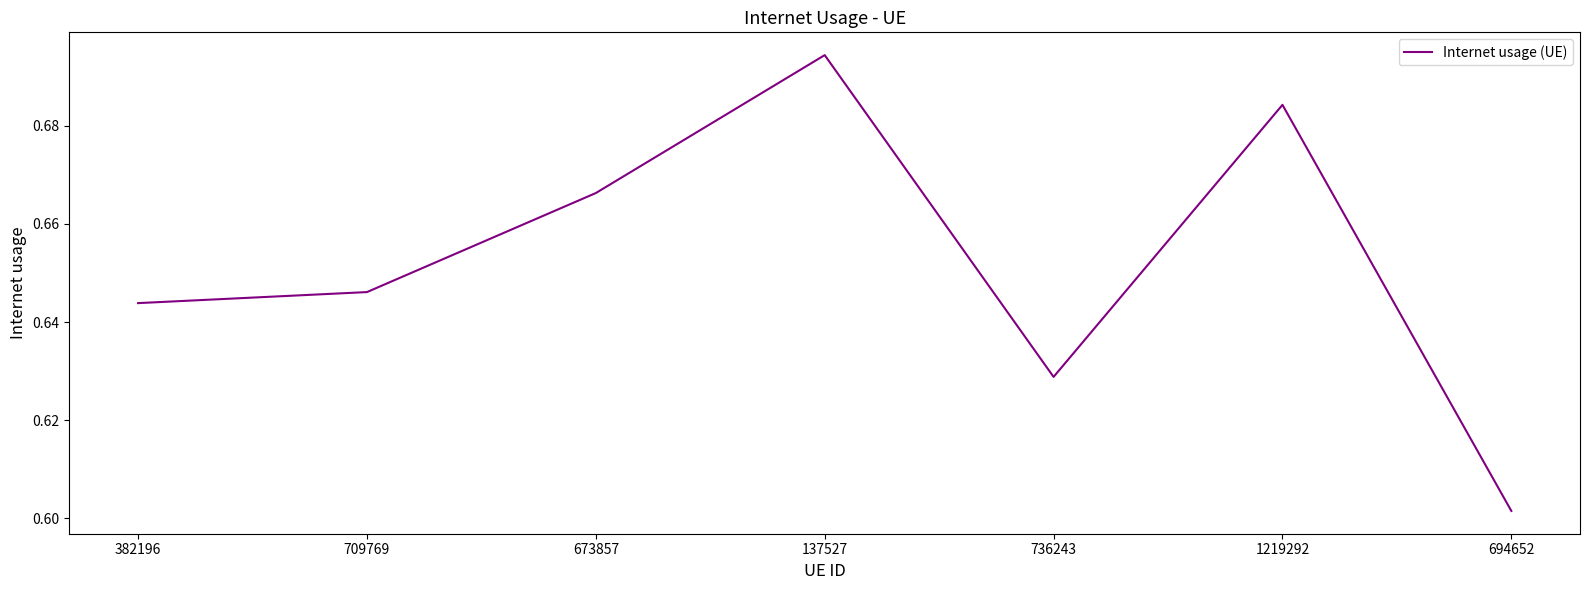

List the labels in order of value, smallest first.

694652, 736243, 382196, 709769, 673857, 1219292, 137527